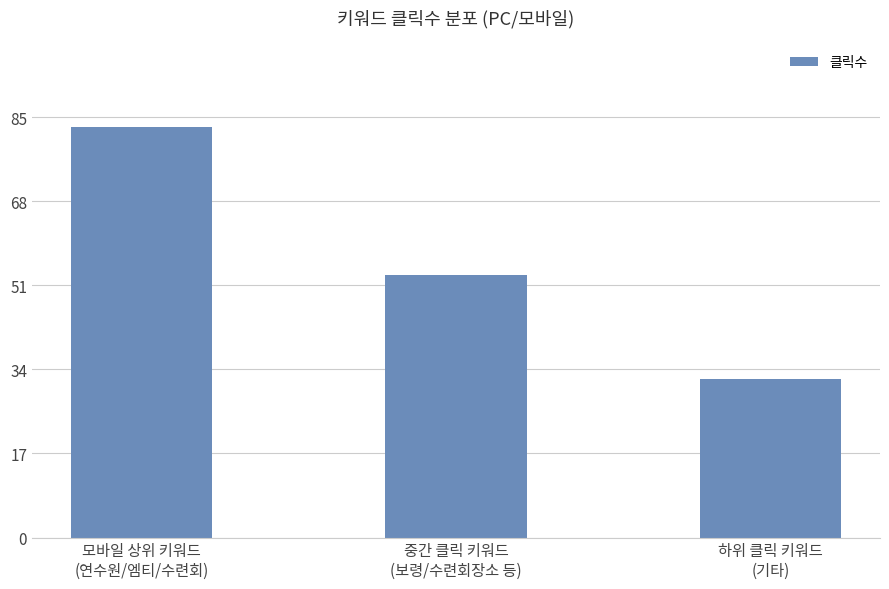

Count the number of data series in this chart.

1